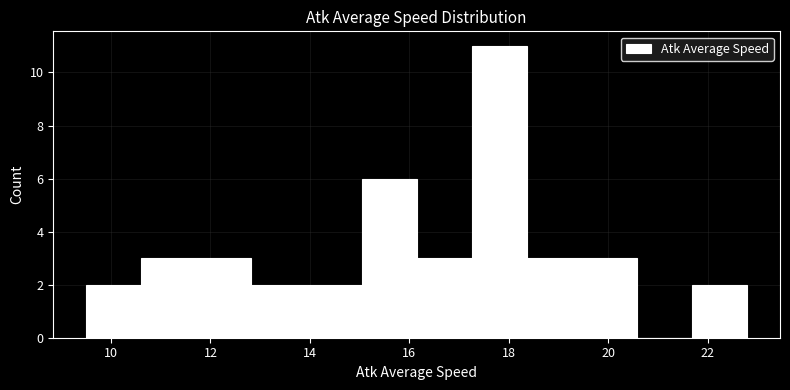

Reading left to right, list every bar in this chart as the range it spans on the x-axis followed by its height. Neither the bar edges nor the heights are printed on the chart, so give them approximately, as read against the axes.

9.6 to 10.6: 2
10.6 to 11.8: 3
11.8 to 12.8: 3
12.8 to 14.0: 2
14.0 to 15.0: 2
15.0 to 16.2: 6
16.2 to 17.2: 3
17.2 to 18.4: 11
18.4 to 19.4: 3
19.4 to 20.6: 3
20.6 to 21.6: 0
21.6 to 22.8: 2